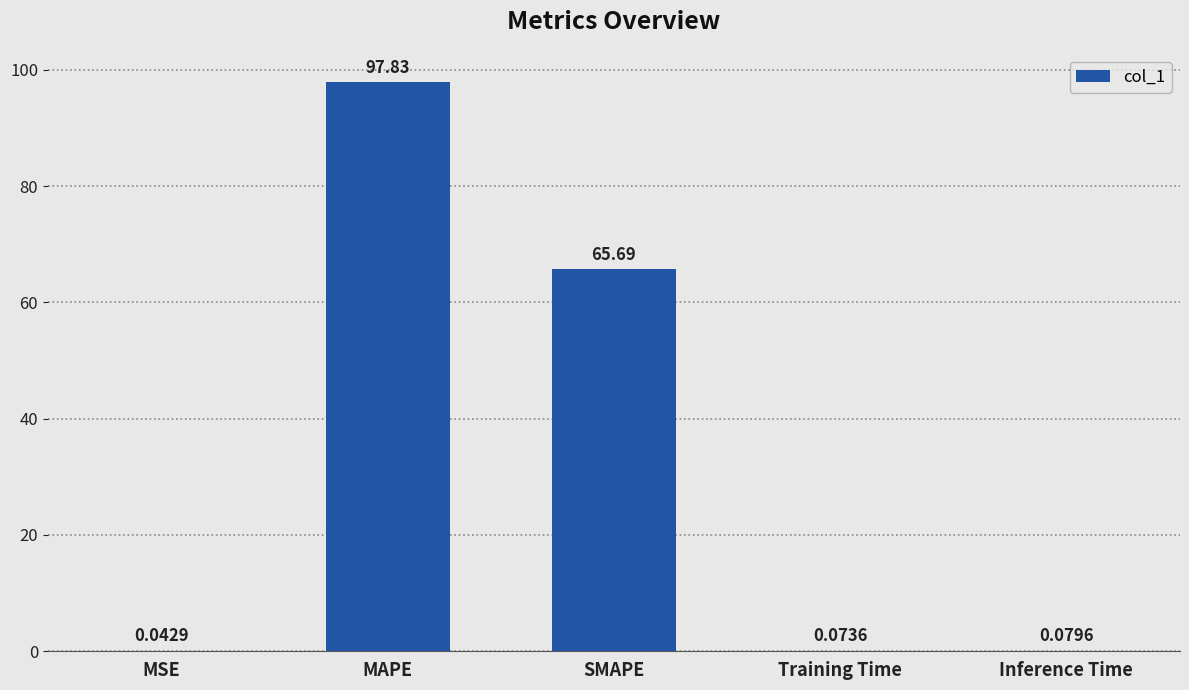

Which category has the highest value across all series?

MAPE